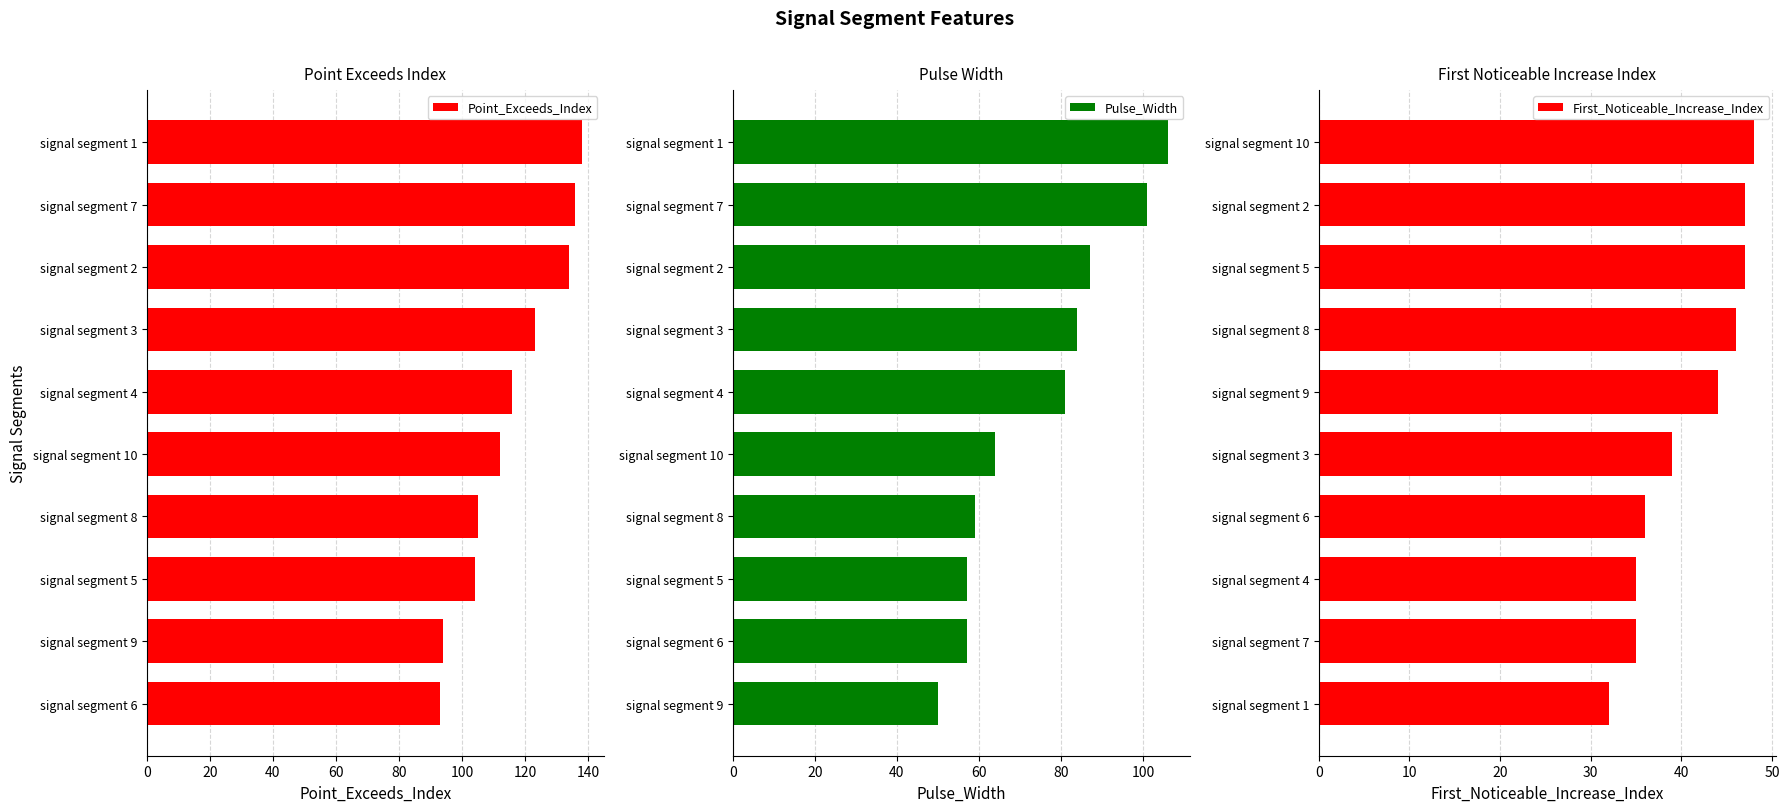

Is it true that Point_Exceeds_Index equals 63 at signal segment 1?

False